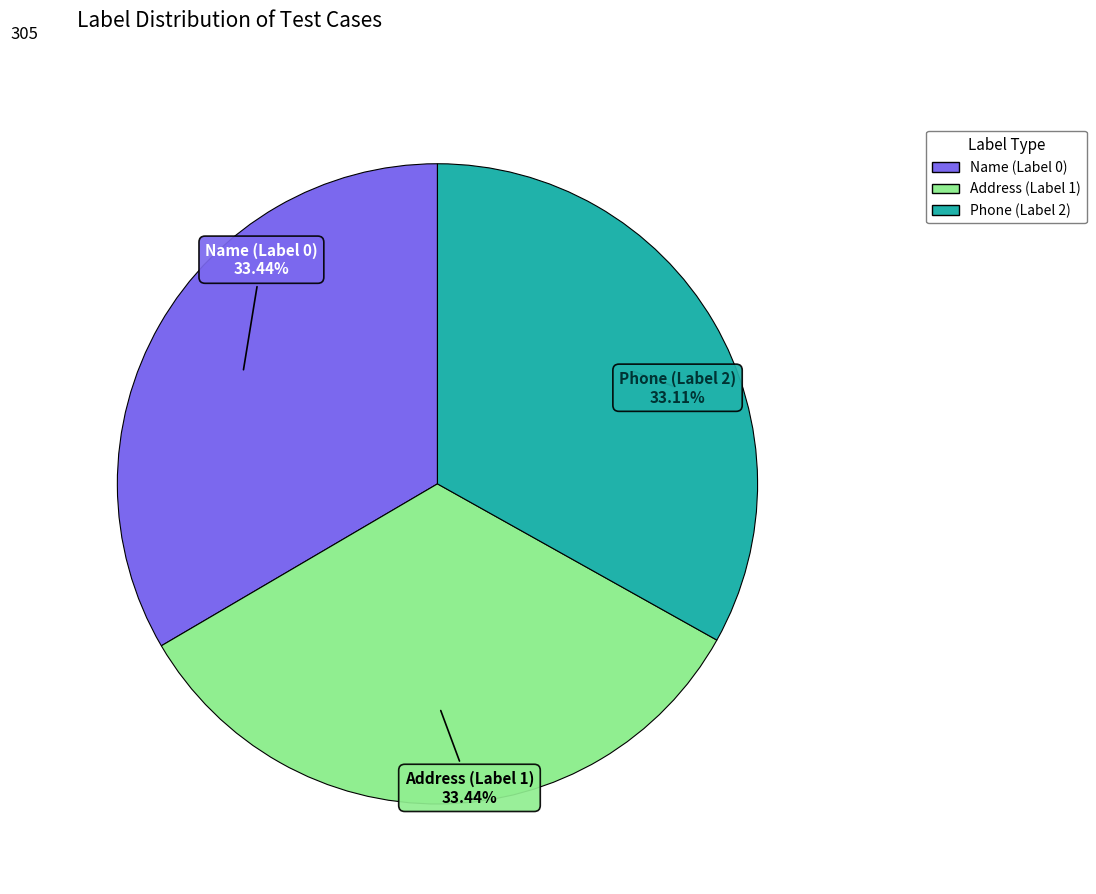

To the nearest percent, what is the combined percentage of Phone (Label 2) and Name (Label 0)?

67%